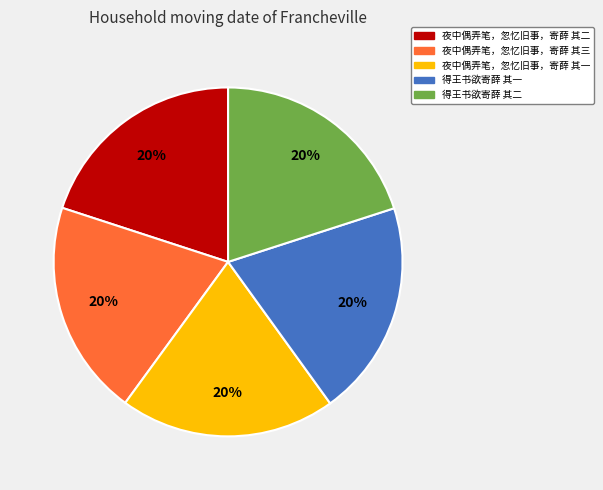

What percentage is the 得王书欲寄薛 其一 slice, to the nearest percent?

20%